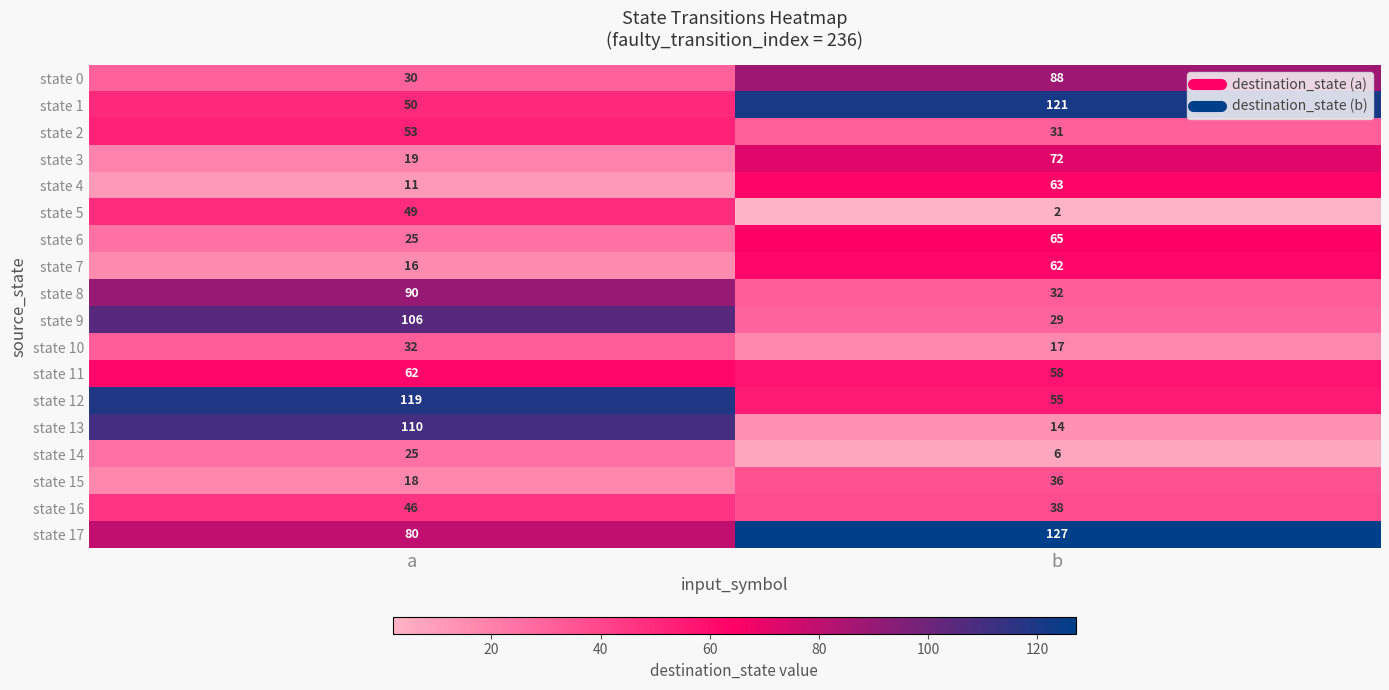

What is the spread (max minus min) of values at a?

108